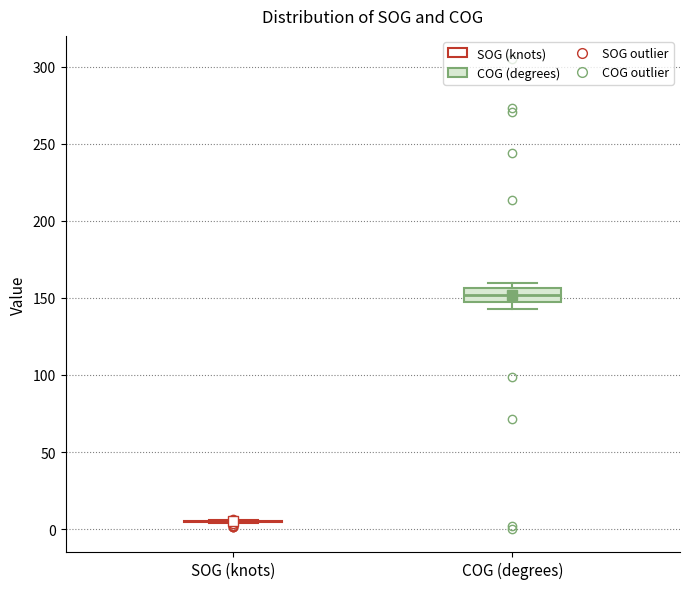

Where does the median line of the box for COG (degrees) sit on the y-axis? The values are not printed on the chart, so give them approximately, as read against the axis.

150